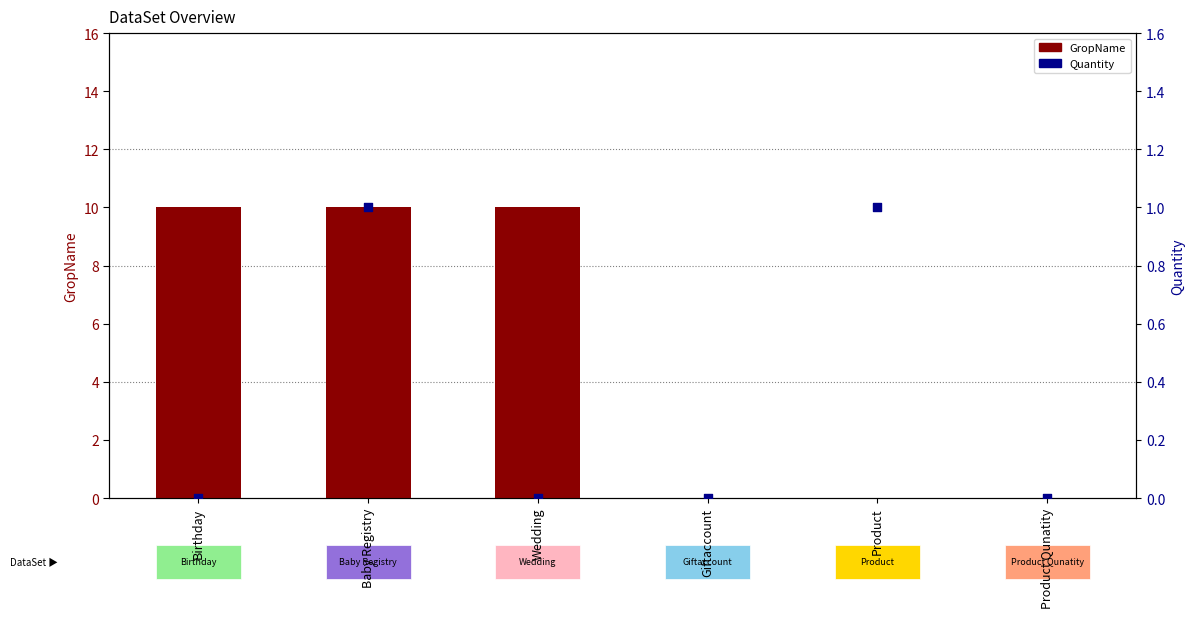

What are all the series names shown in the legend?

GropName, Quantity